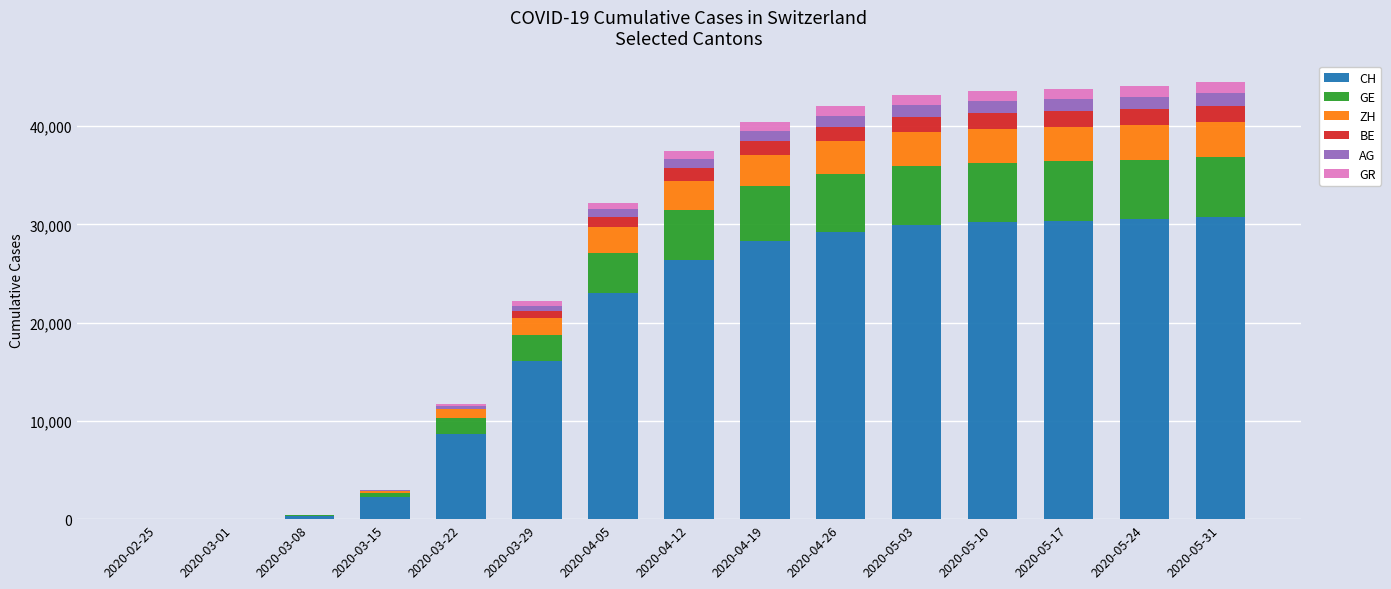

Are the bars grouped side by side (vs. stacked)?

No